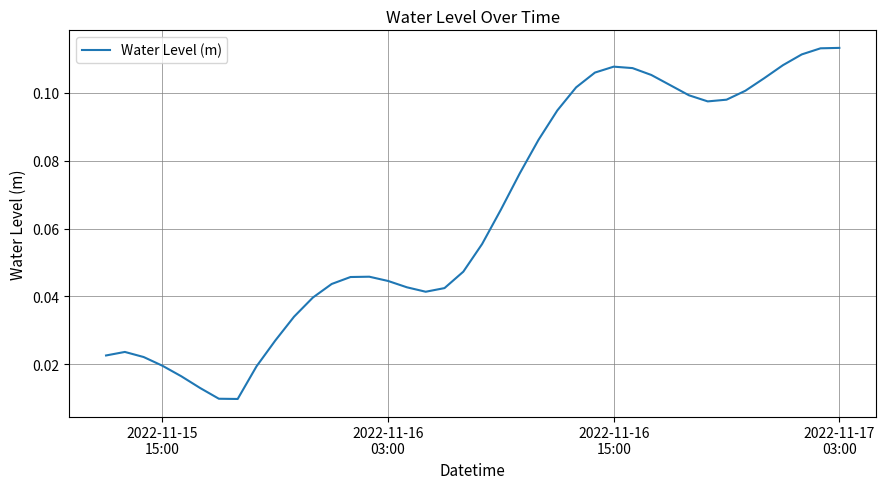

Reading right to left, extract all data points from this chart.

0.1	0.1	0.1	0.1	0.1	0.1	0.1	0.1	0.1	0.1	0.1	0.1	0.1	0.1	0.1	0.1	0.1	0.1	0.1	0.1	0.0	0.0	0.0	0.0	0.0	0.0	0.0	0.0	0.0	0.0	0.0	0.0	0.0	0.0	0.0	0.0	0.0	0.0	0.0	0.0